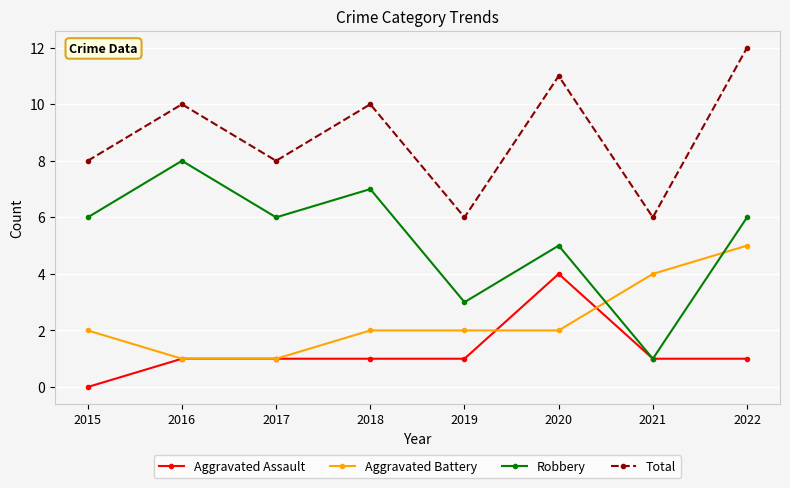

What is the average value of the Total series?

9